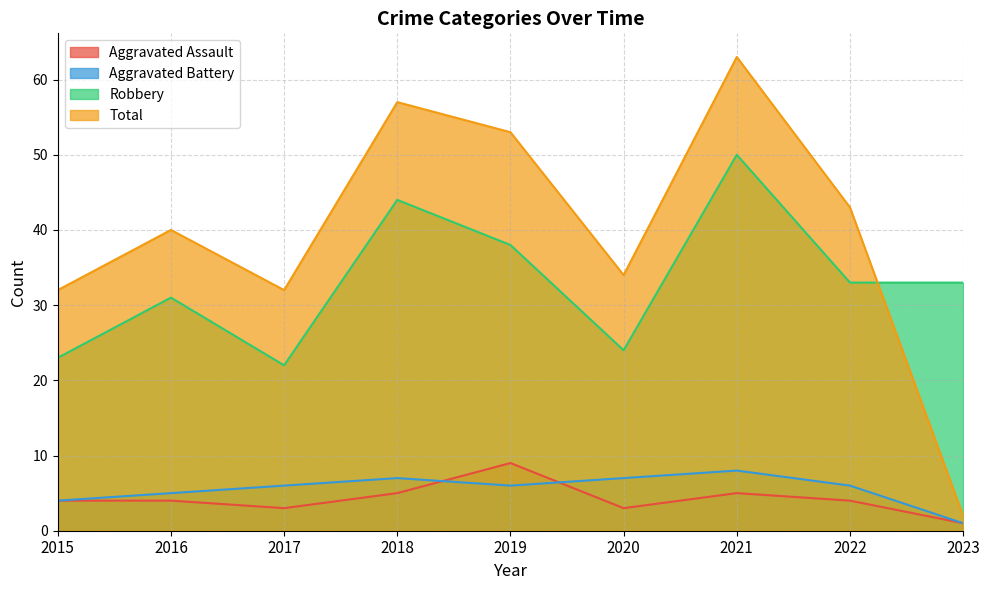

Which series has the largest total across all categories?

Total